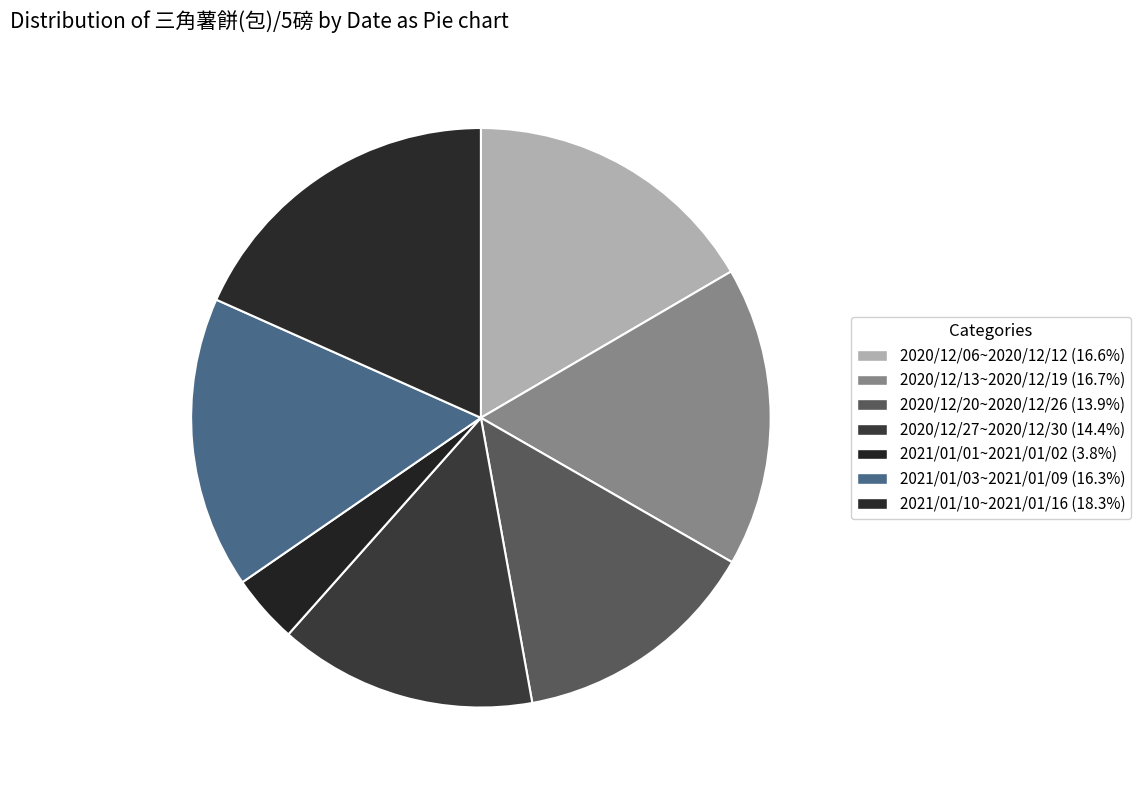

Count the number of slices in the pie.

7